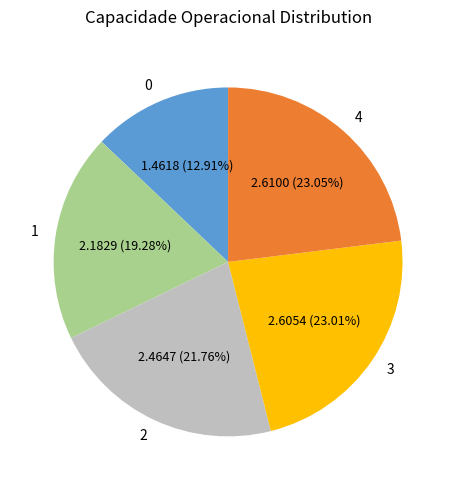

How many slices are in this pie chart?

5